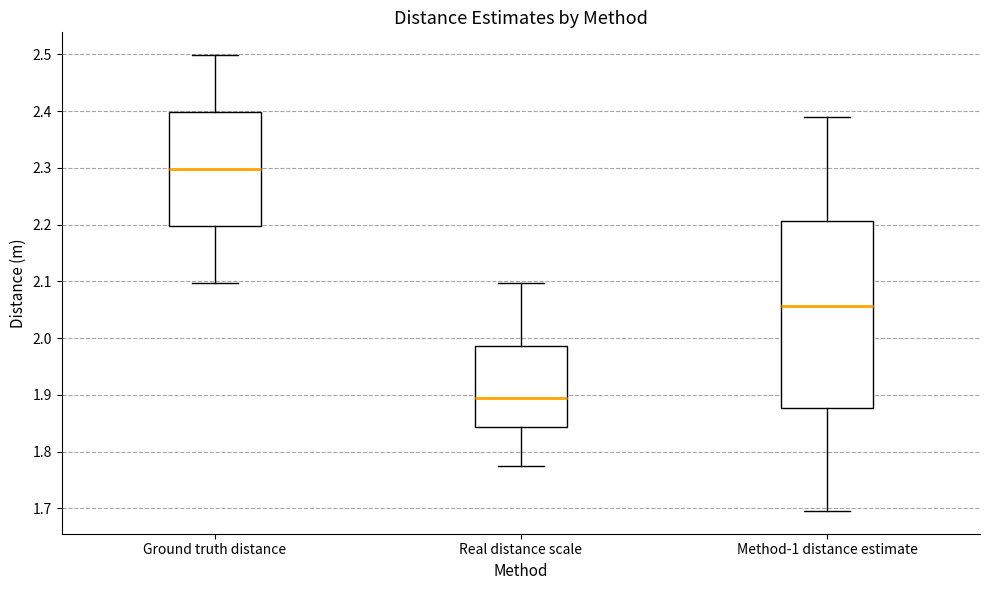

Where does the upper whisker of the box for Ground truth distance end on the y-axis? The values are not printed on the chart, so give them approximately, as read against the axis.

2.50